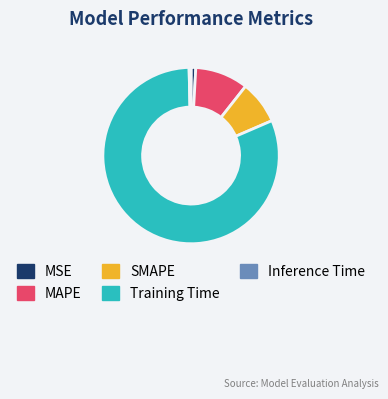

Is there any slice that represents more than half of the pie?

Yes